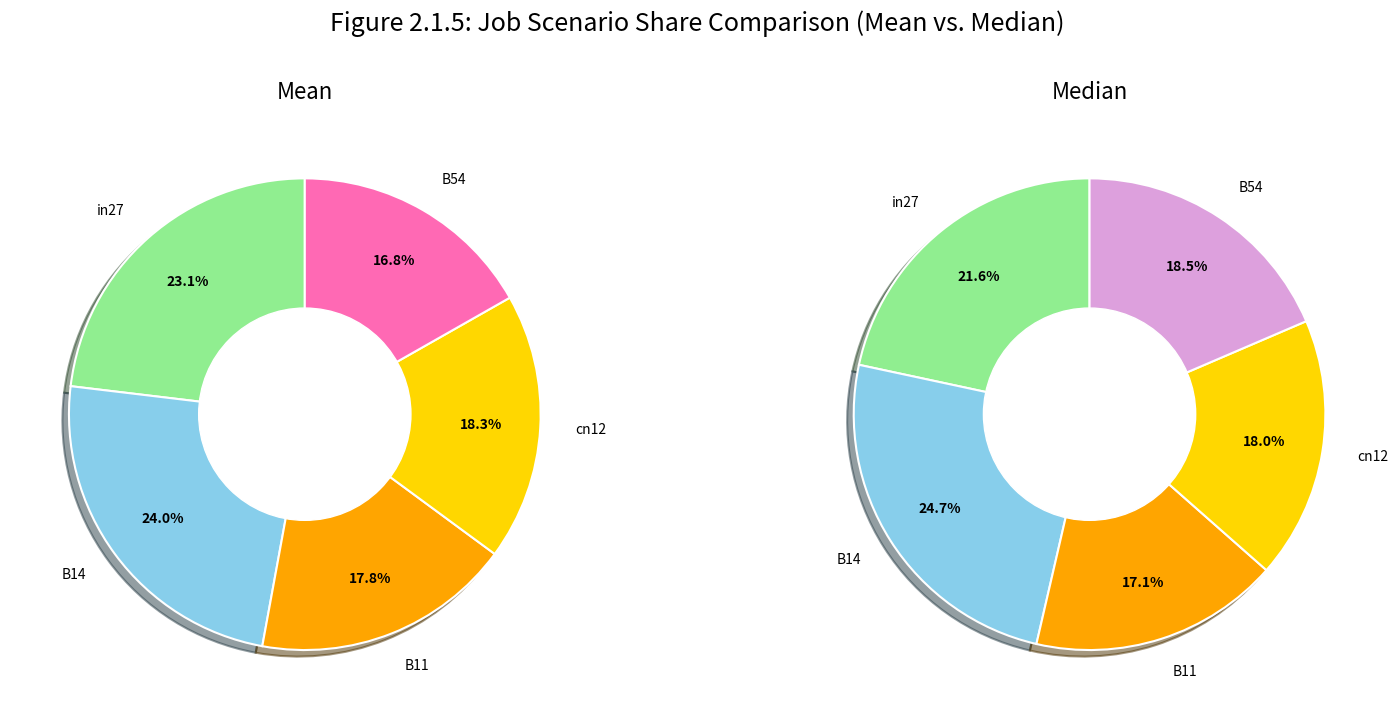

The B14 slice represents 25% of the pie. True or false?

True